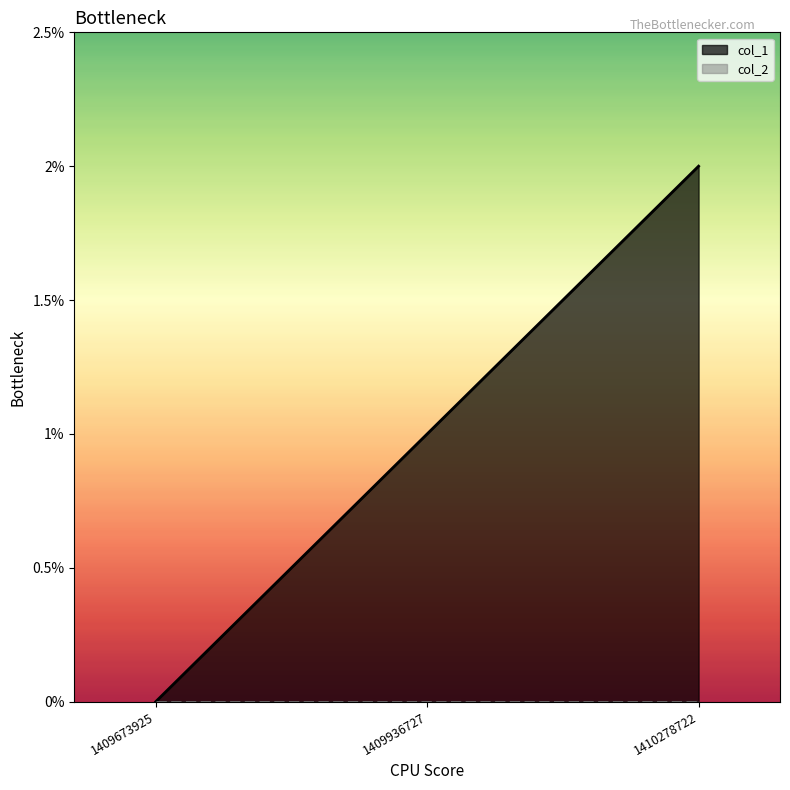

Reading right to left, what are all the values shown in this chart?

1410278722=2	1409936727=1	1409673925=0